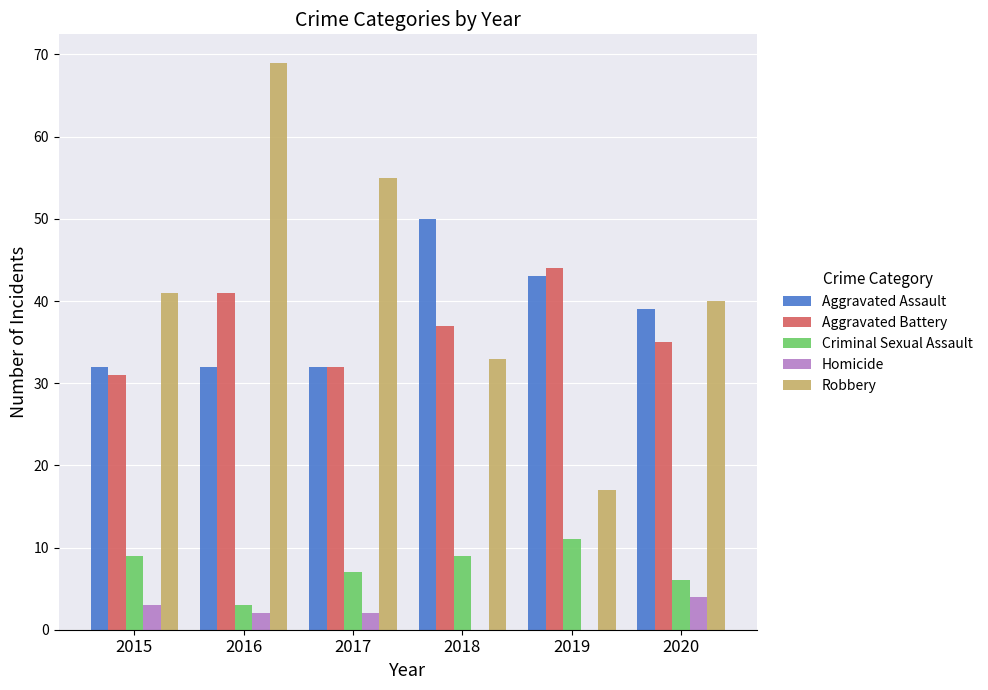

How many data points does each series have?

6